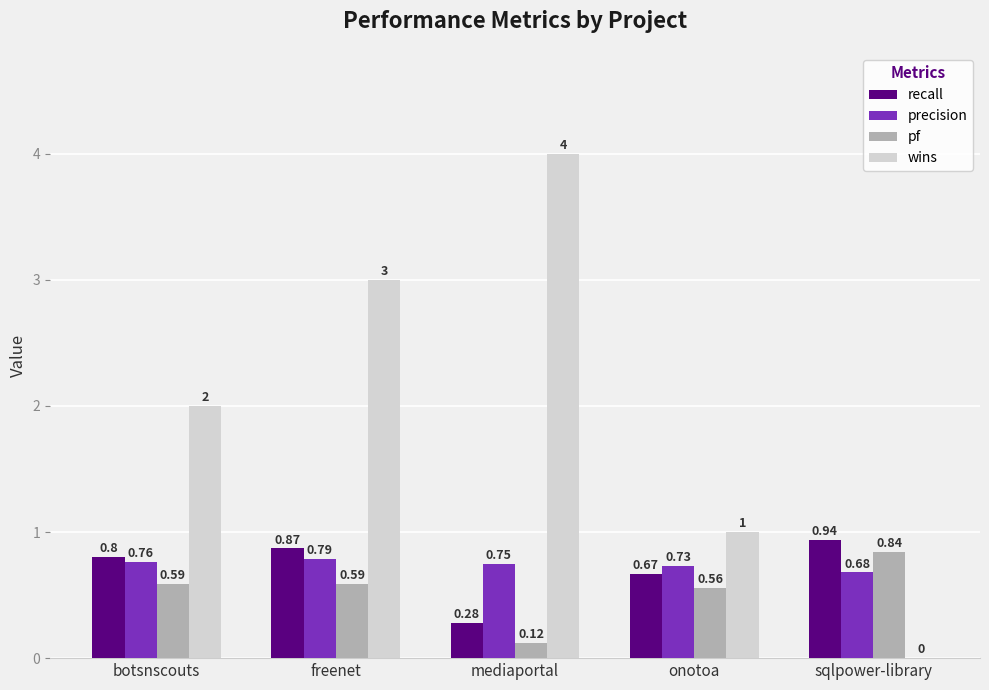

Between botsnscouts and sqlpower-library, which series saw the biggest shift?

wins